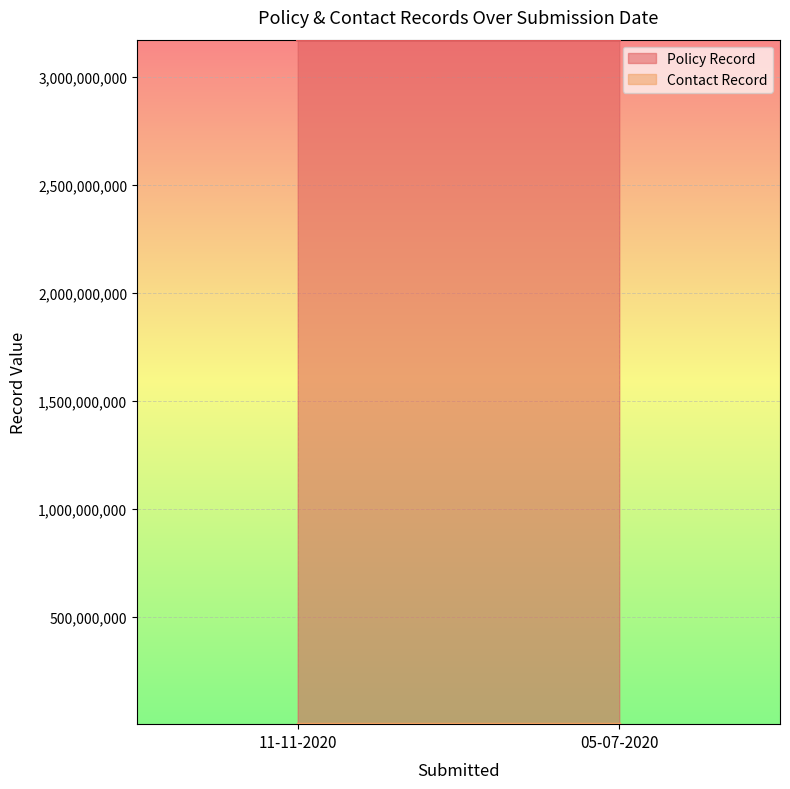

What is the spread (max minus min) of values at 11-11-2020?

3168133505